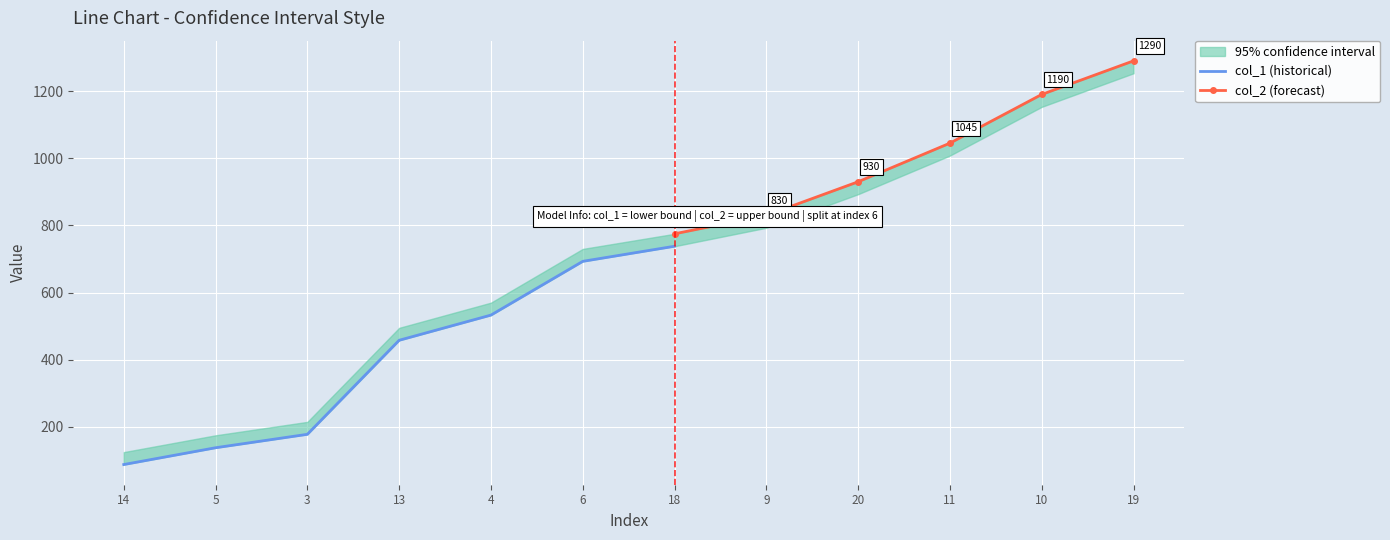

At which category is the sum across all series the highest?

19